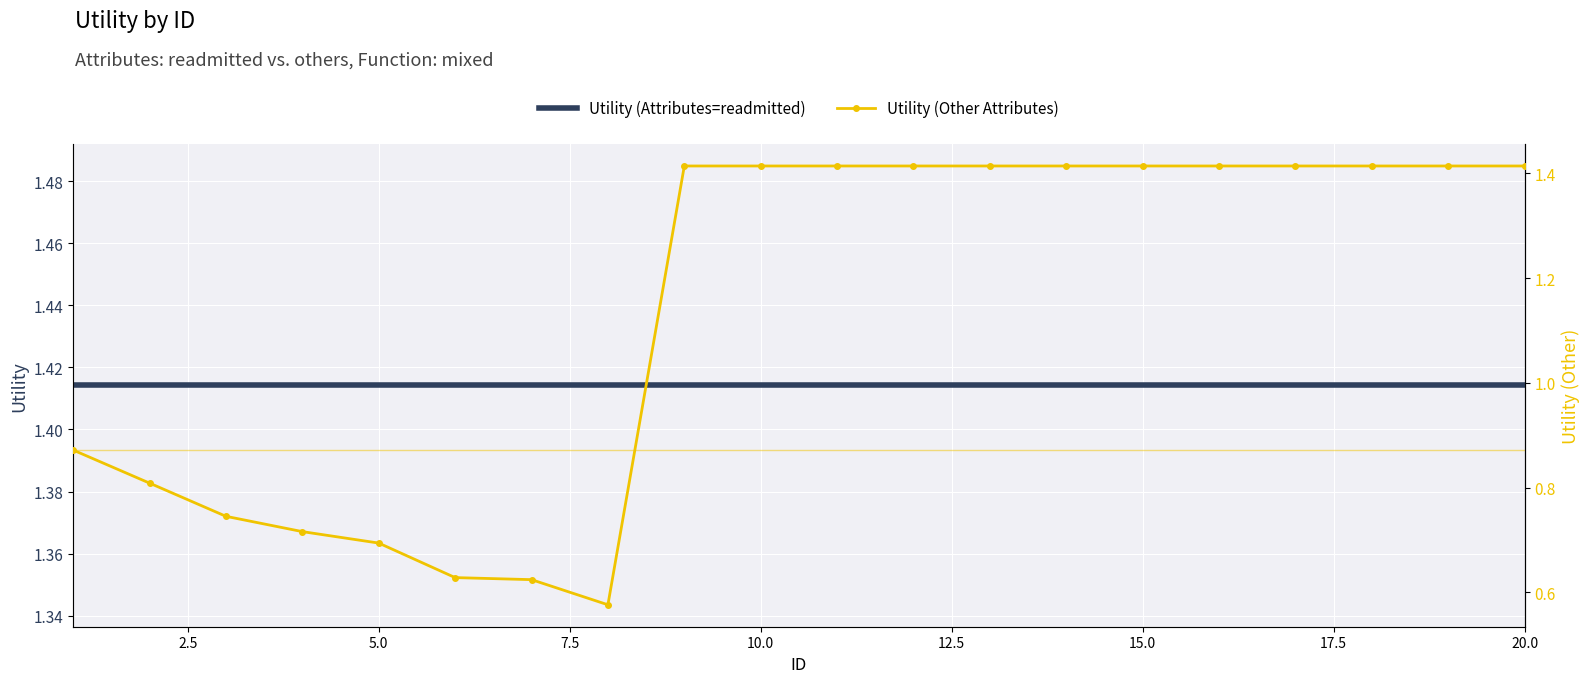

Count the number of data series in this chart.

2